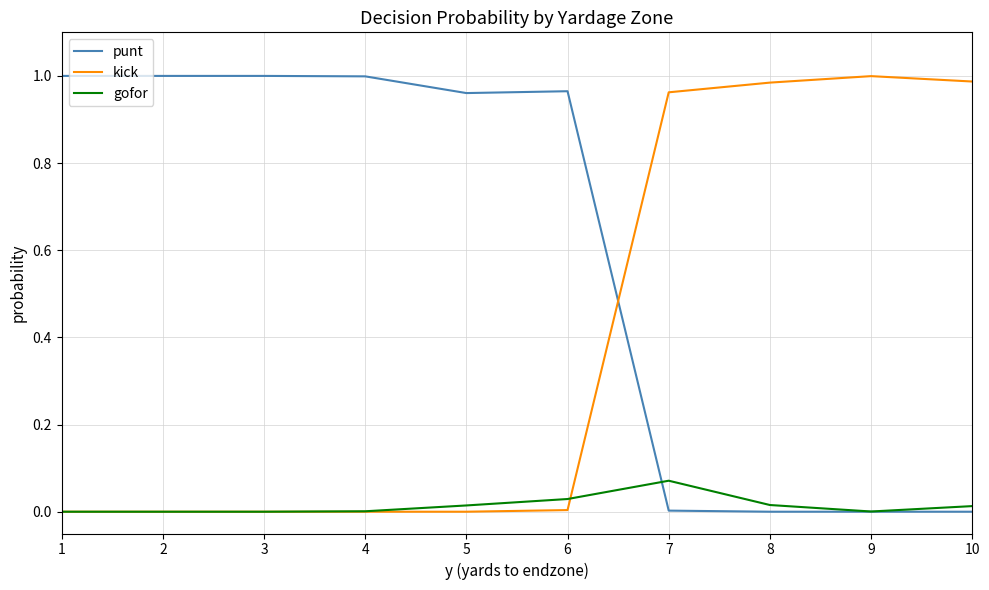

True or false: kick and gofor intersect in this chart.

True